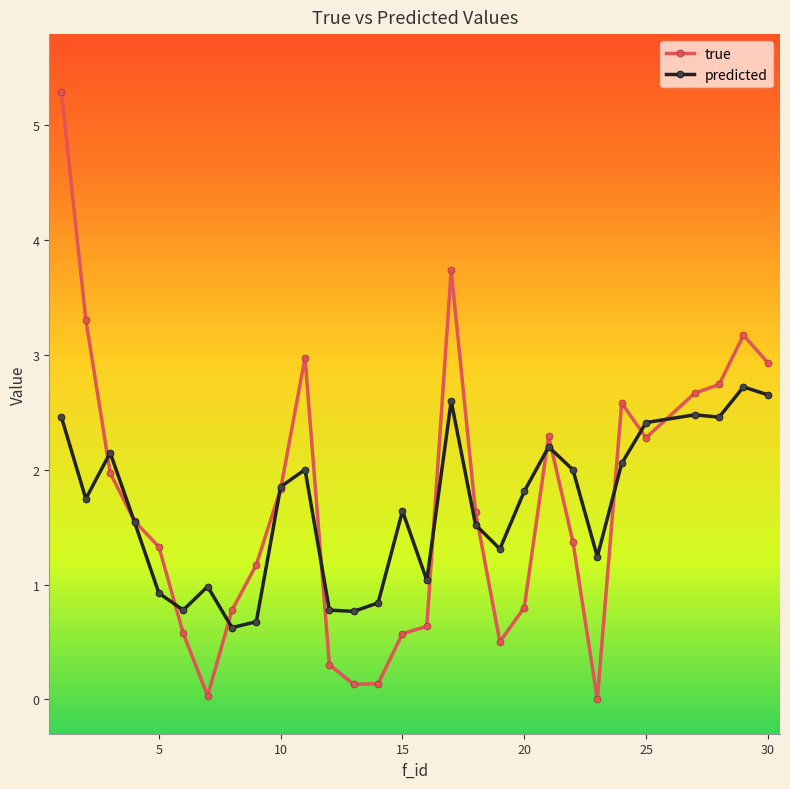

What is the maximum value shown in the chart?

5.3